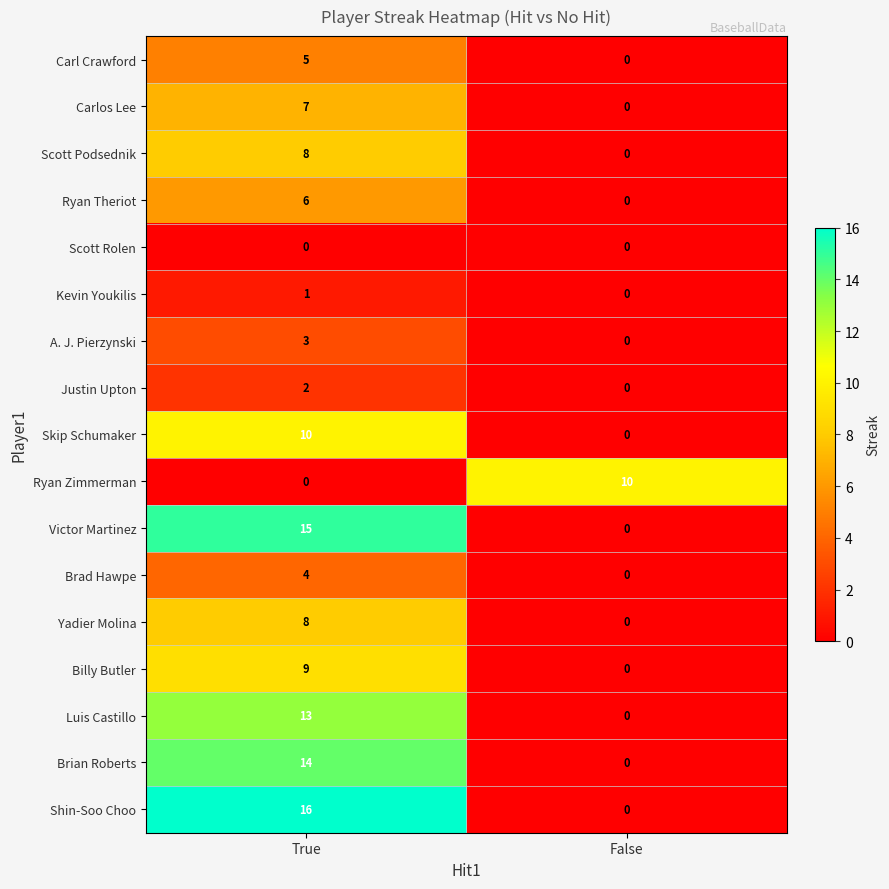

At which label does Ryan Zimmerman reach its minimum?

True